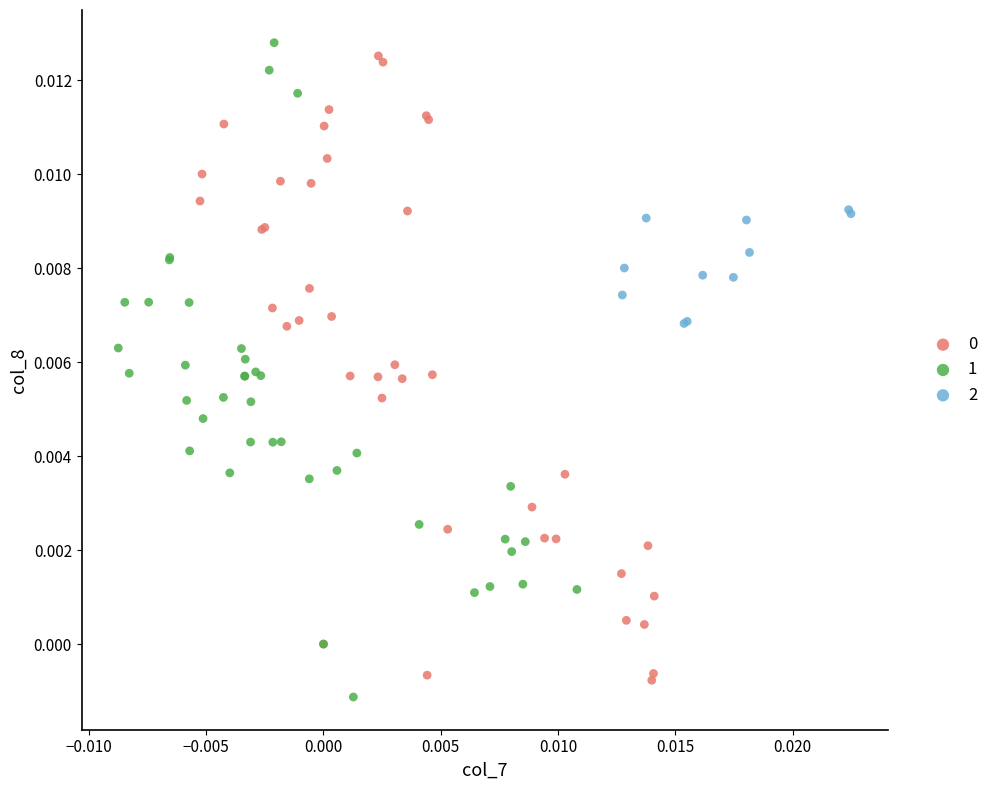

Which series reaches the maximum Y coordinate?

1